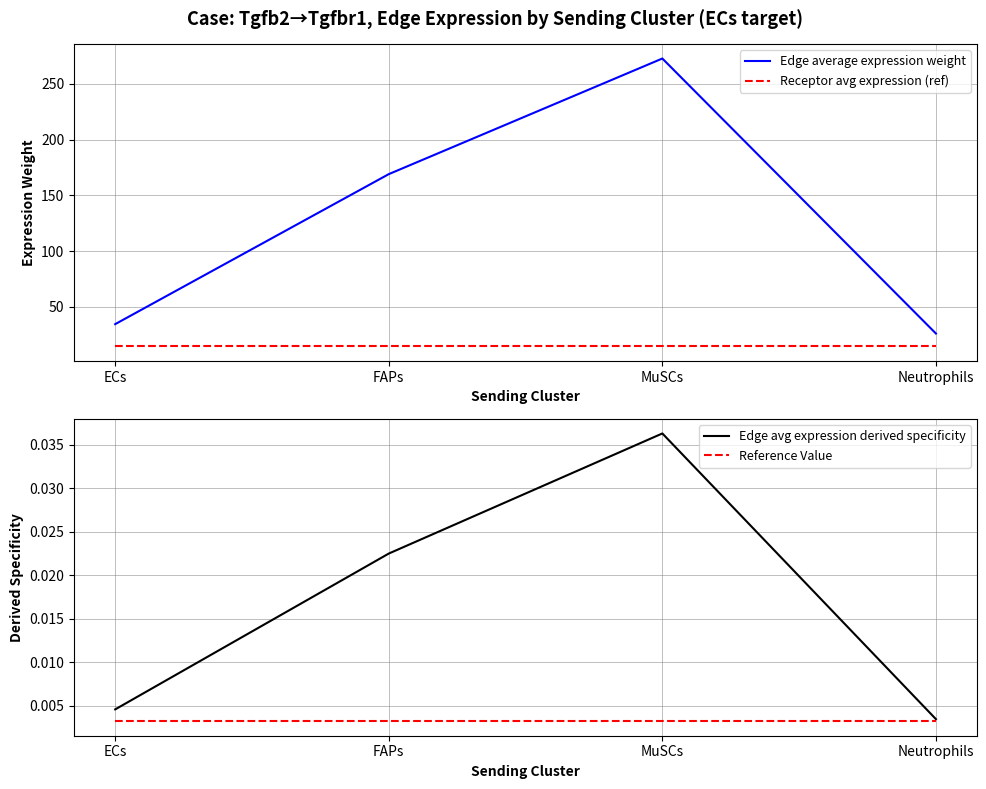

Reading right to left, extract all data points from this chart.

Edge average expression weight: Neutrophils=26.0	MuSCs=272.8	FAPs=169.0	ECs=34.4
Receptor avg expression (ref): Neutrophils=14.4	MuSCs=14.4	FAPs=14.4	ECs=14.4
Edge avg expression derived specificity: Neutrophils=0.0	MuSCs=0.0	FAPs=0.0	ECs=0.0
Reference Value: Neutrophils=0.0	MuSCs=0.0	FAPs=0.0	ECs=0.0